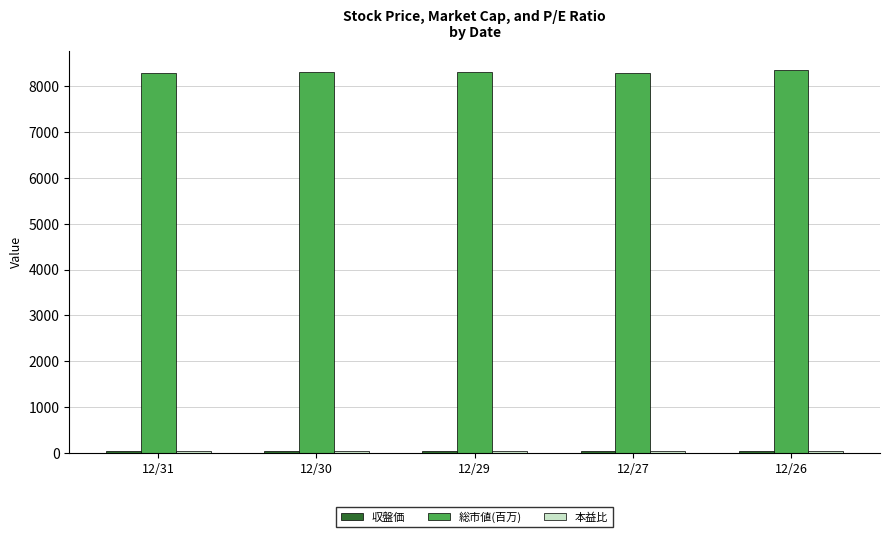

What is the value of the 総市値(百万) bar at the 4th from the left?

8289.0